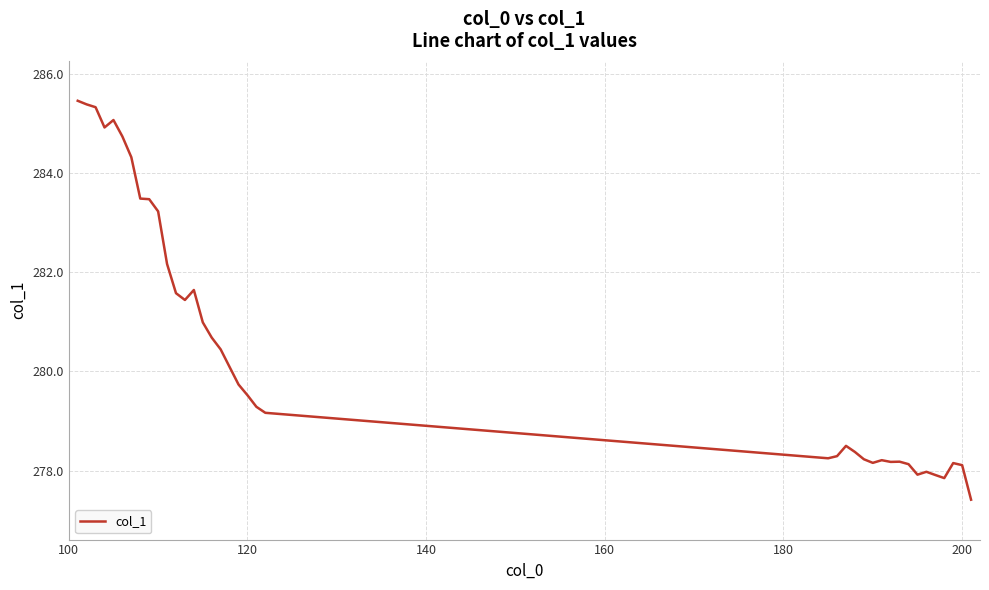

What is the maximum value shown in the chart?

285.5